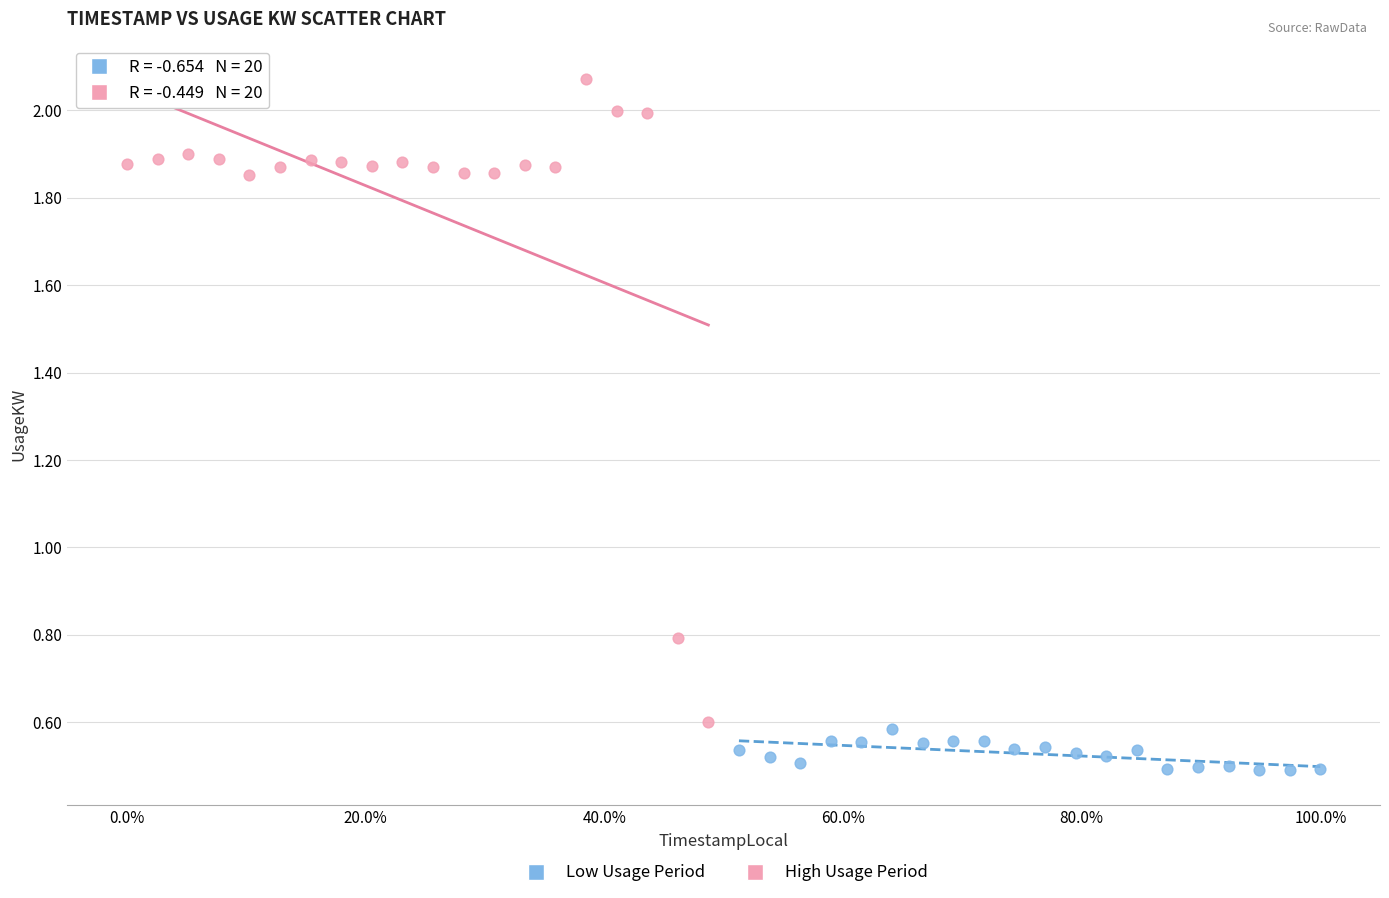

Which series reaches the maximum Y coordinate?

High Usage Period